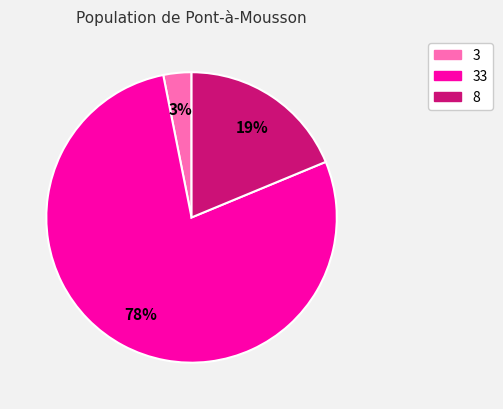

How many slices are in this pie chart?

3